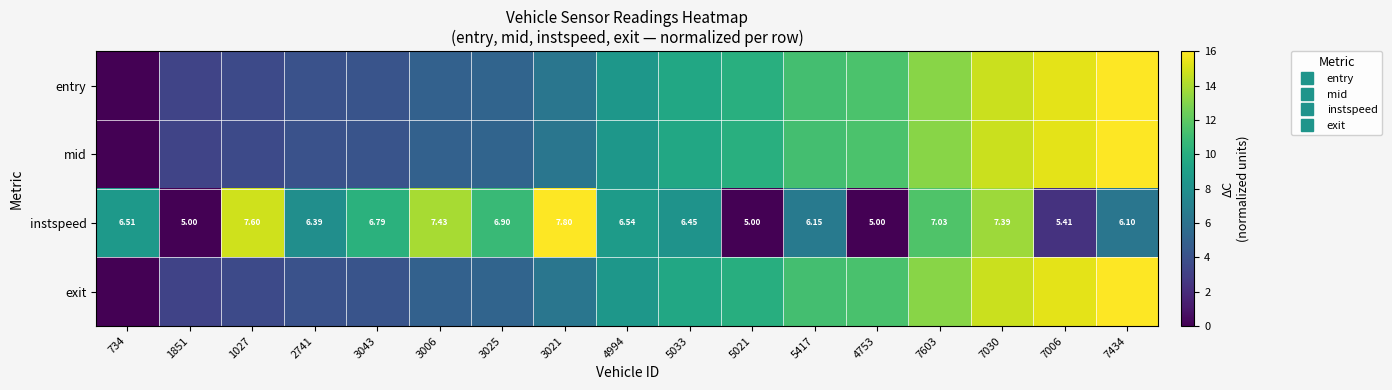

The entry series shows 4.2 at 7603. True or false?

False